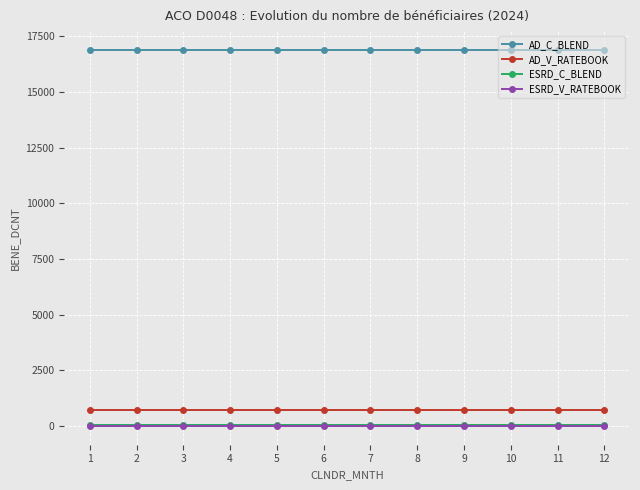

Reading left to right, list all the values displayed in this chart.

AD_C_BLEND: 16895	16895	16895	16895	16895	16895	16895	16895	16895	16895	16895	16895
AD_V_RATEBOOK: 709	709	709	709	709	709	709	709	709	709	709	709
ESRD_C_BLEND: 41	41	41	41	41	41	41	41	41	41	41	41
ESRD_V_RATEBOOK: 1	1	1	1	1	1	1	1	1	1	1	1